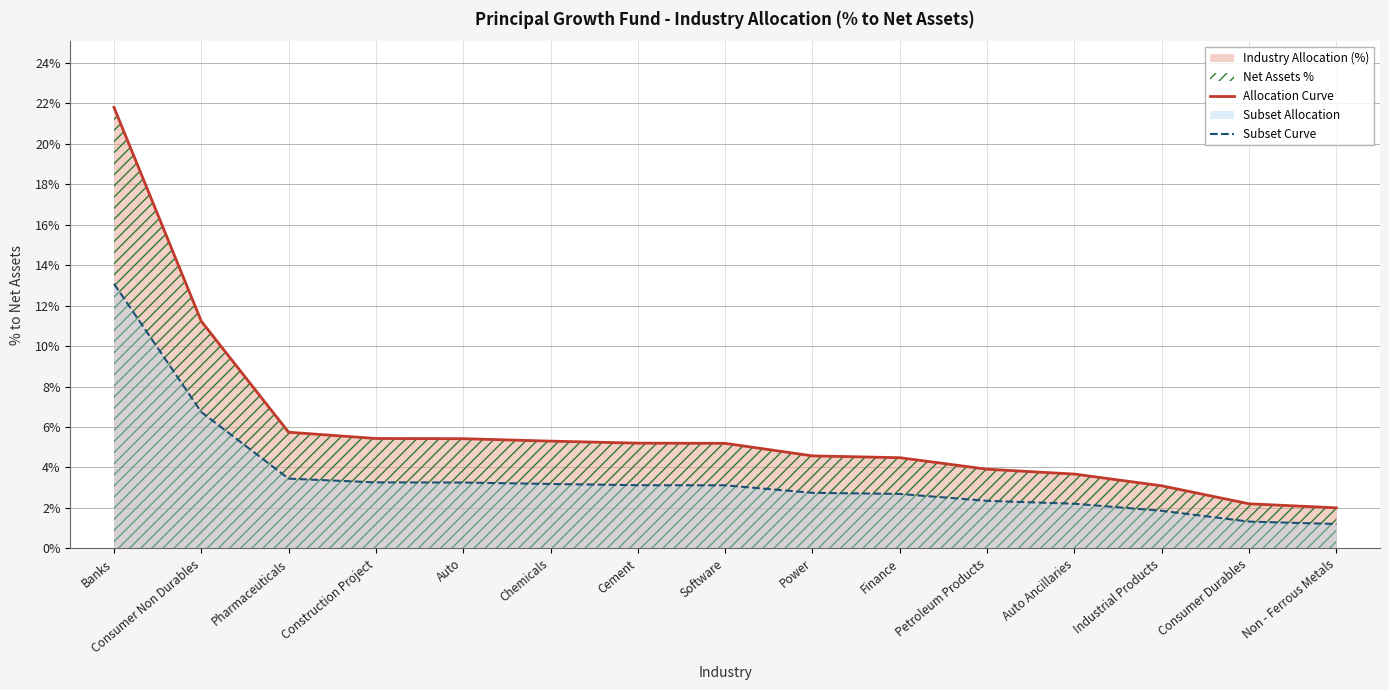

True or false: Allocation Curve and Subset Curve intersect in this chart.

False